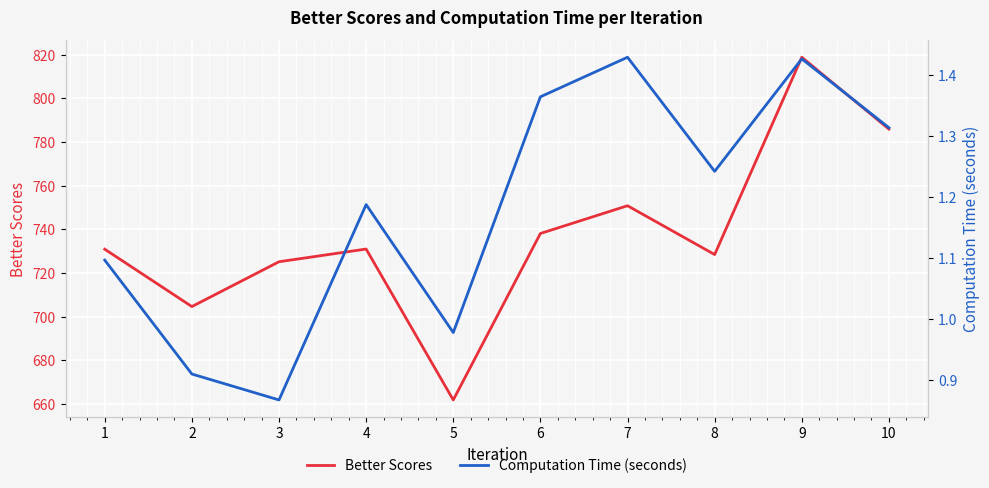

The value of Better Scores at 3 is 725.1. True or false?

True